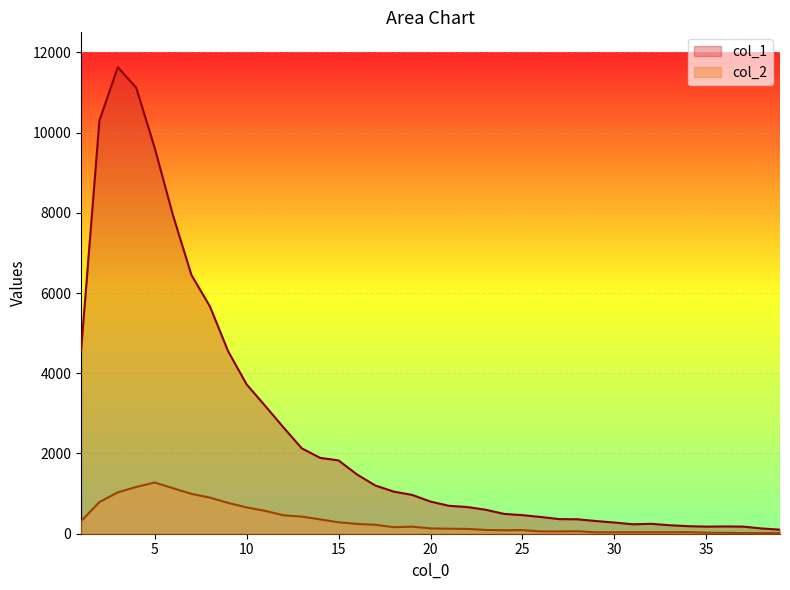

What is the approximate value of col_1 at 8, to the nearest 10?

5670